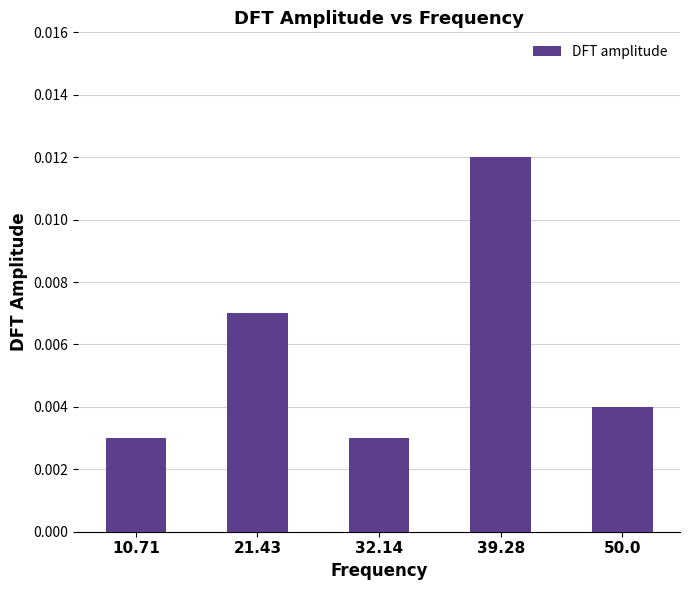

Which has a higher value, 39.28 or 21.43?

39.28